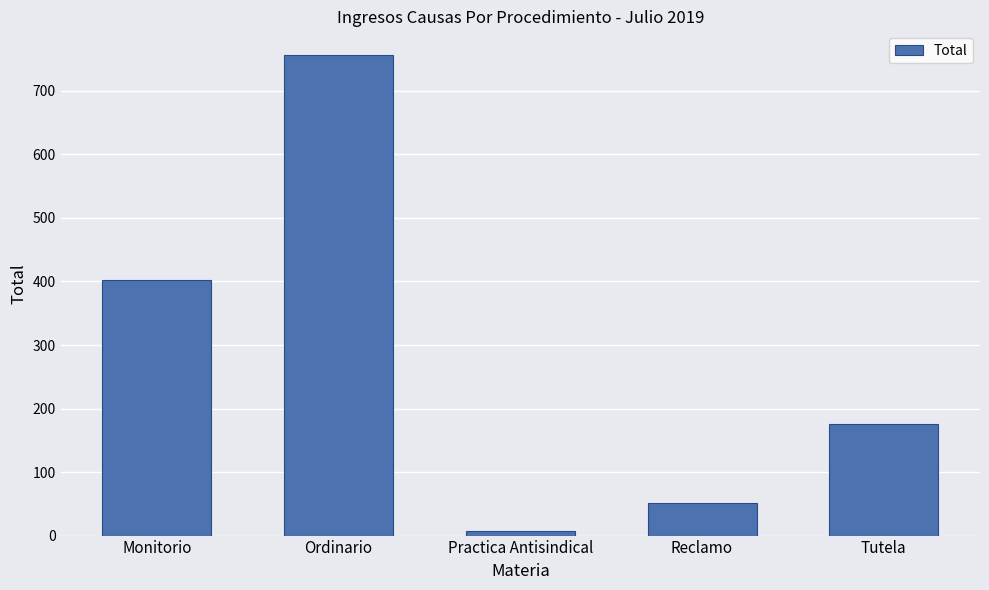

Rank the categories by value from highest to lowest.

Ordinario, Monitorio, Tutela, Reclamo, Practica Antisindical